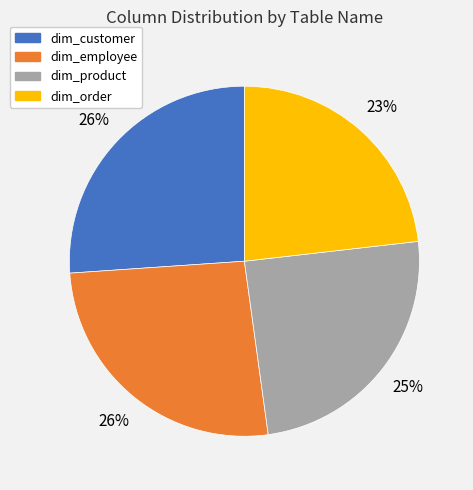

Is the sum of dim_product and dim_customer greater than half?

Yes